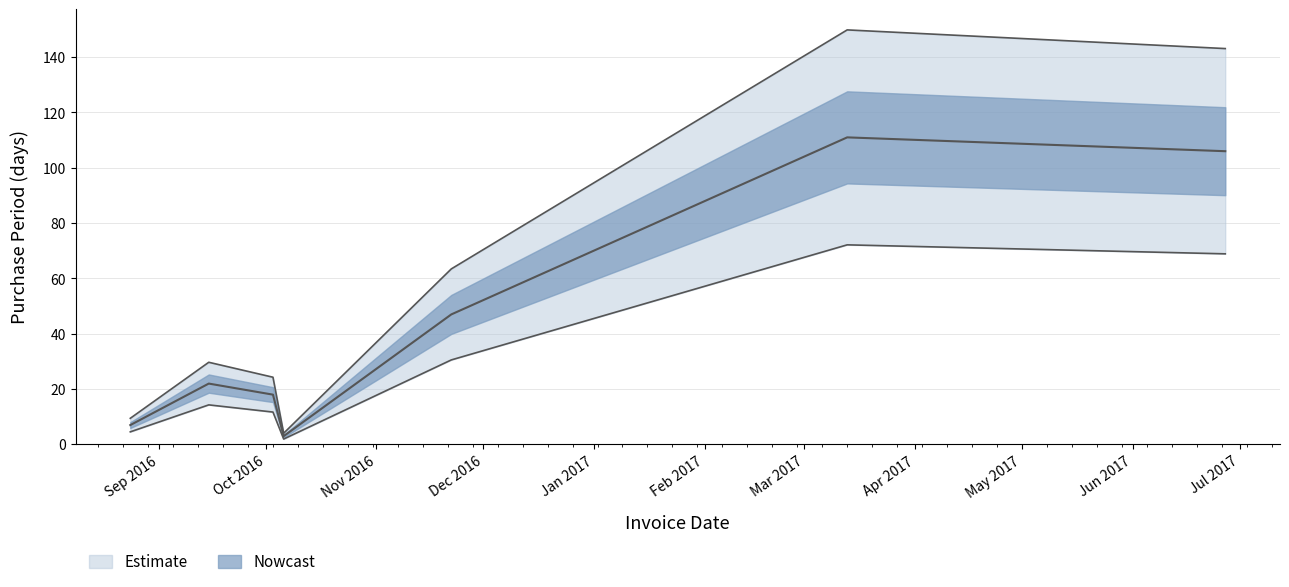

At which category does the data reach its first local peak?

2016-09-15